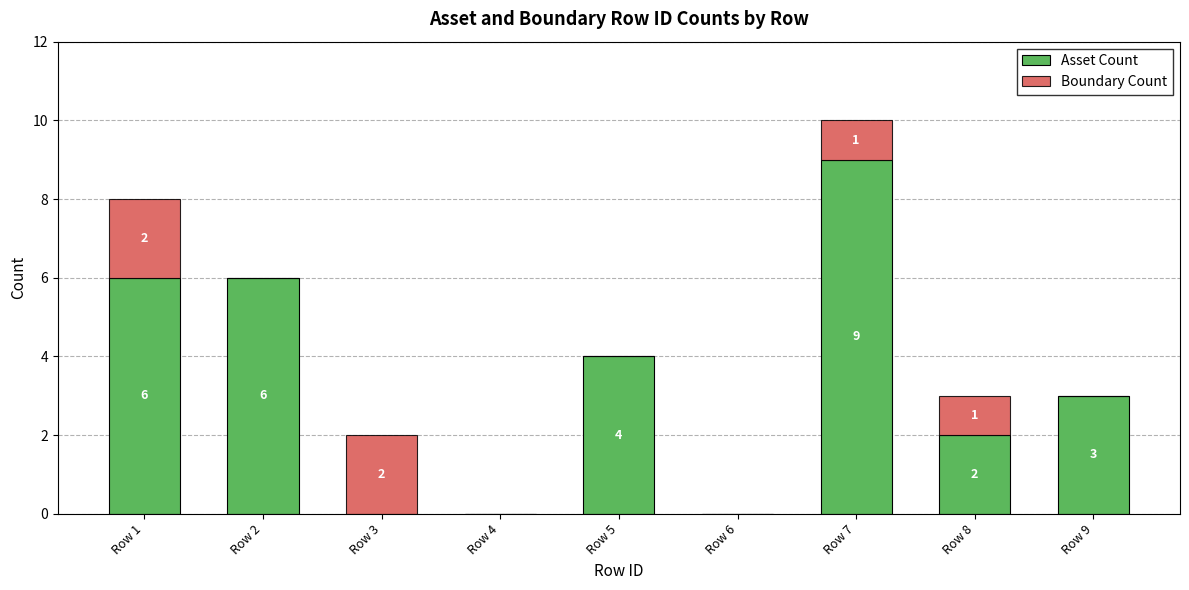

The Asset Count series shows 0 at Row 3. True or false?

True